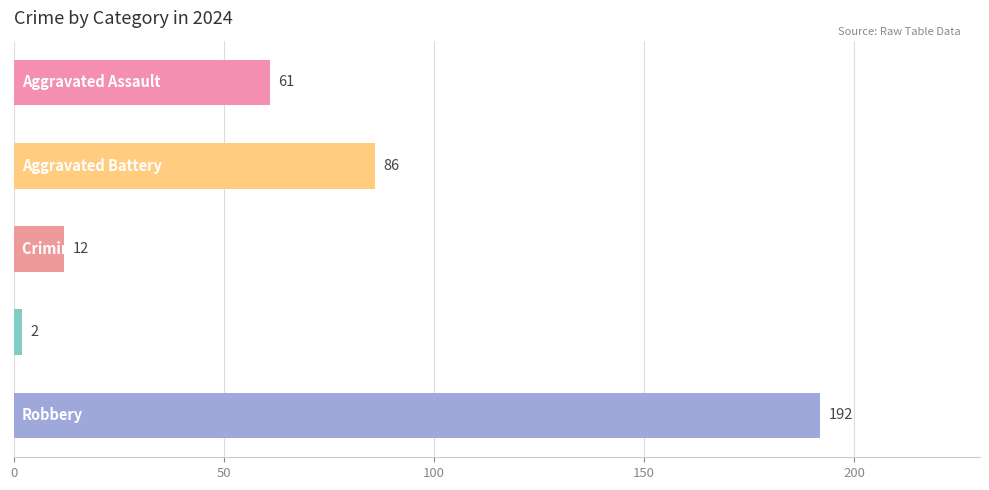

What is the value of the 1st bar from the top?

61